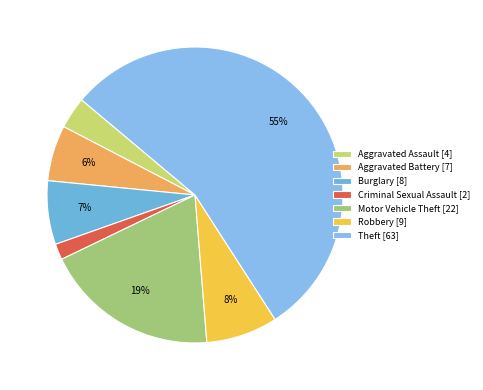

To the nearest percent, what is the difference between the largest and smallest slice percentages?

53%